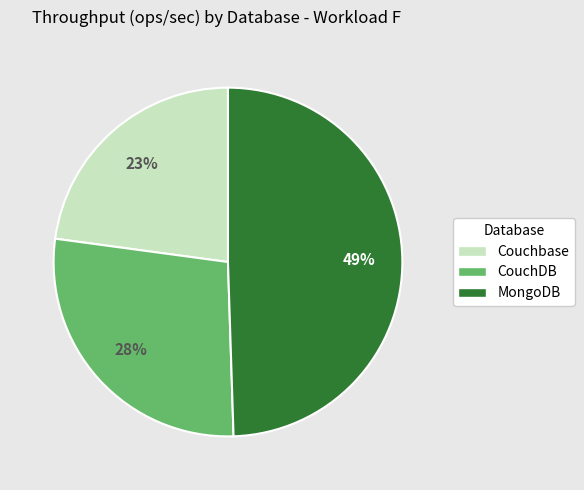

To the nearest percent, what percentage of the pie is Couchbase?

23%